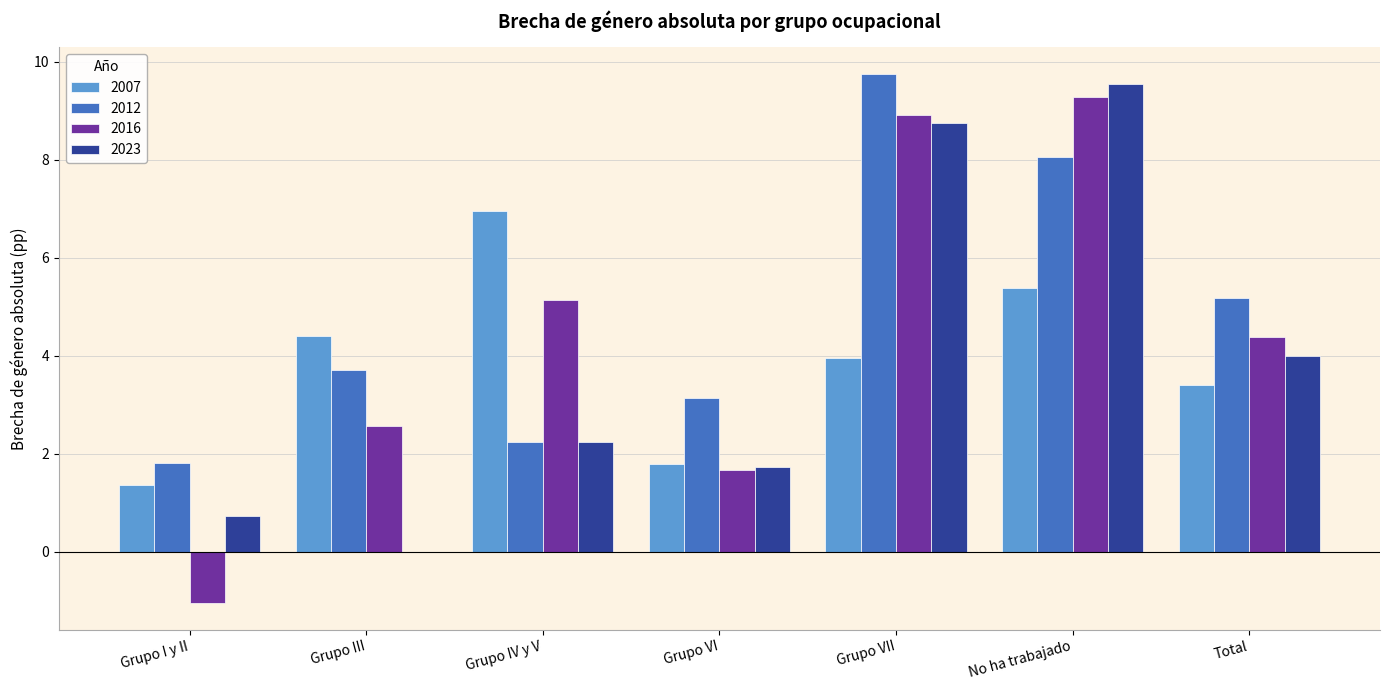

What is the sum of the 2016 values at Grupo VII and No ha trabajado?

18.2